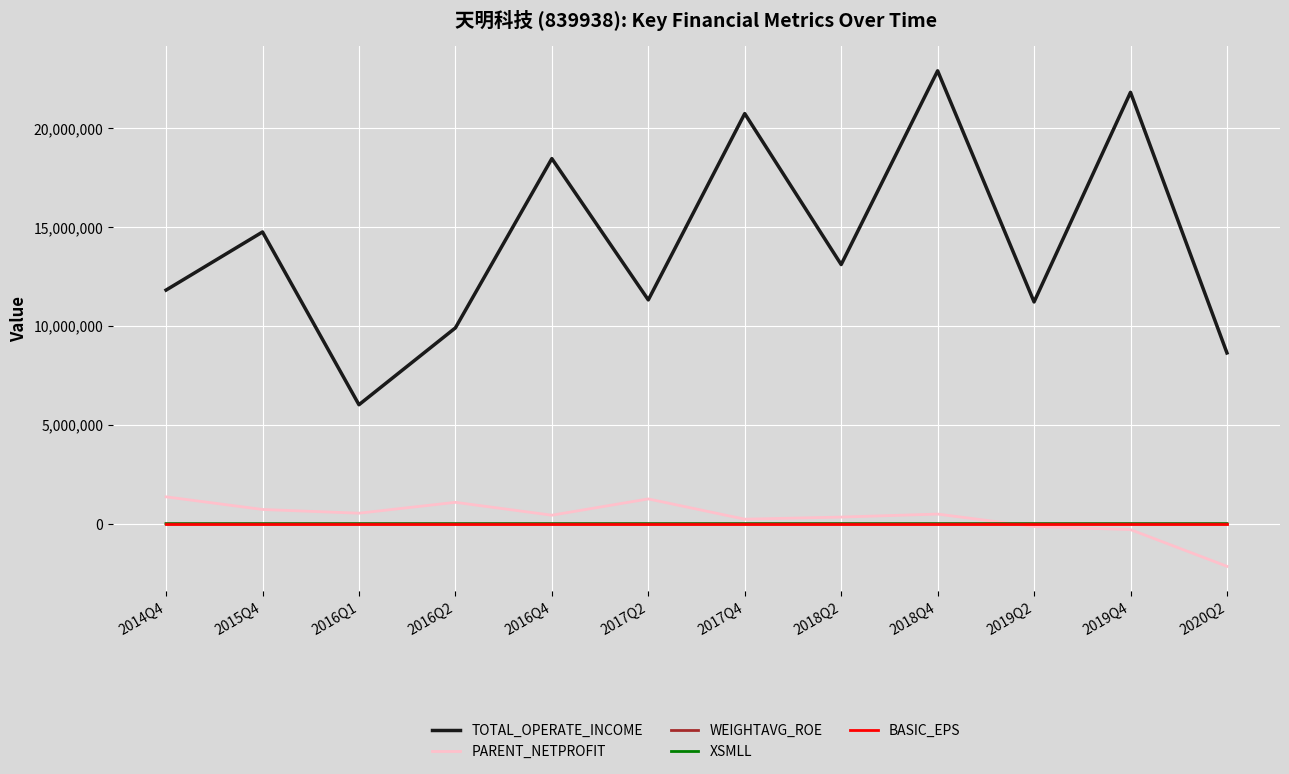

What are all the series names shown in the legend?

TOTAL_OPERATE_INCOME, PARENT_NETPROFIT, WEIGHTAVG_ROE, XSMLL, BASIC_EPS